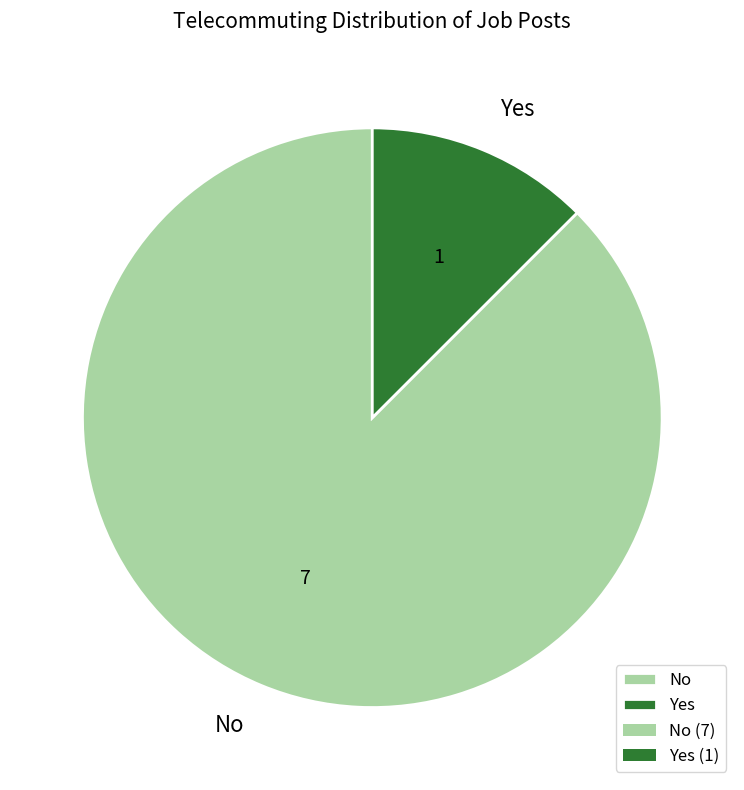

How many segments does this pie chart have?

2